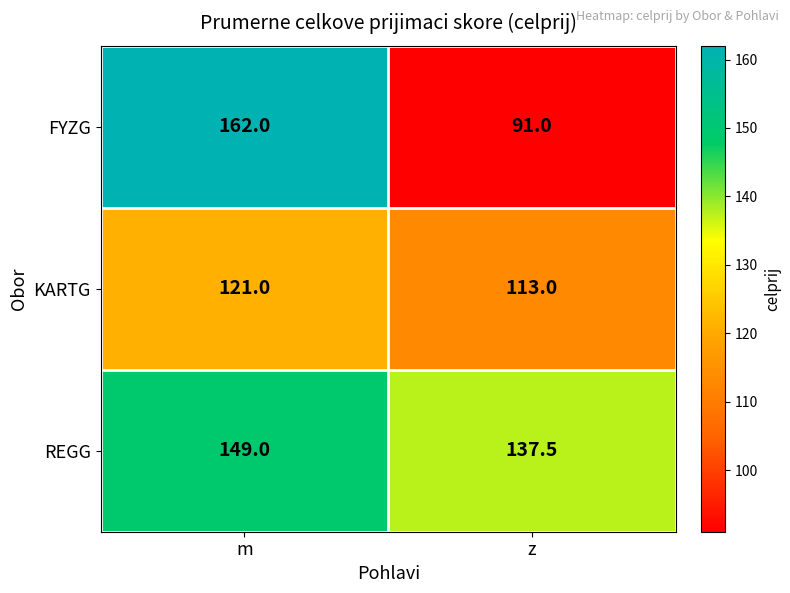

Rank the series by their average value, from lowest to highest.

KARTG, FYZG, REGG